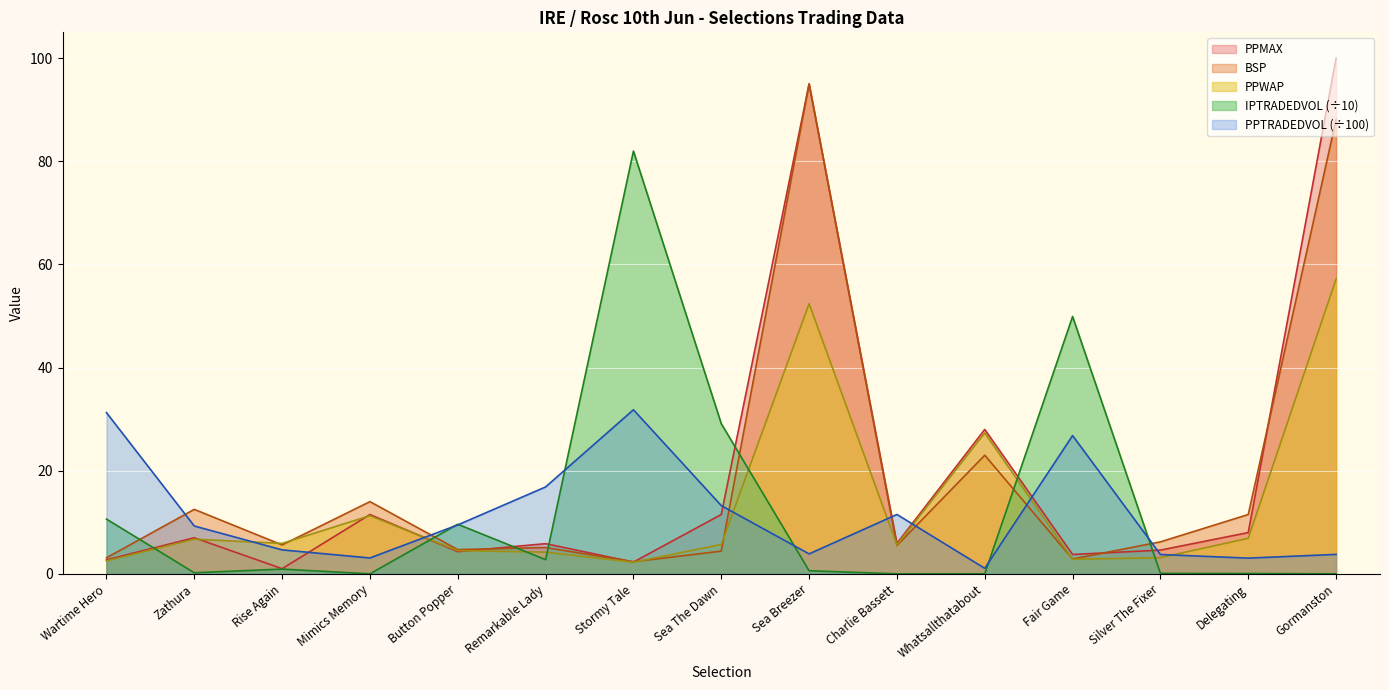

List the series in order of their peak value, highest first.

PPMAX, BSP, IPTRADEDVOL (÷10), PPWAP, PPTRADEDVOL (÷100)